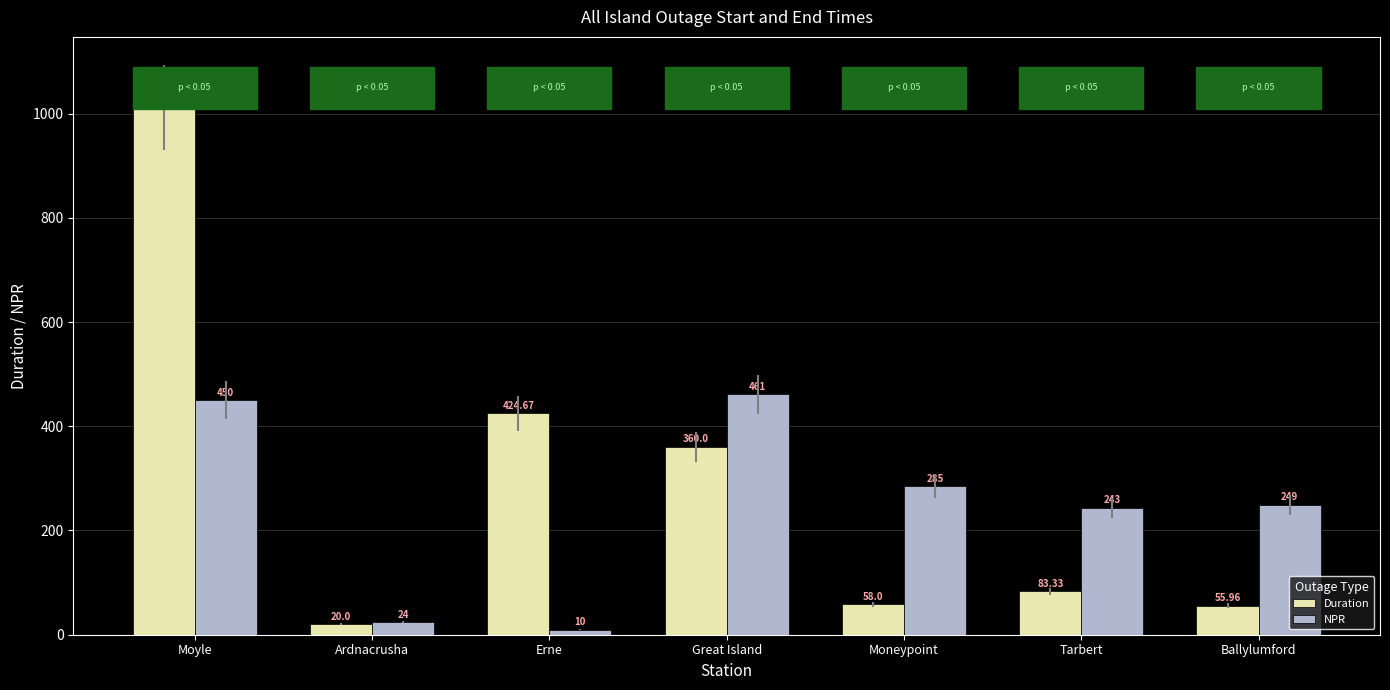

How many bars are there in each group?

2